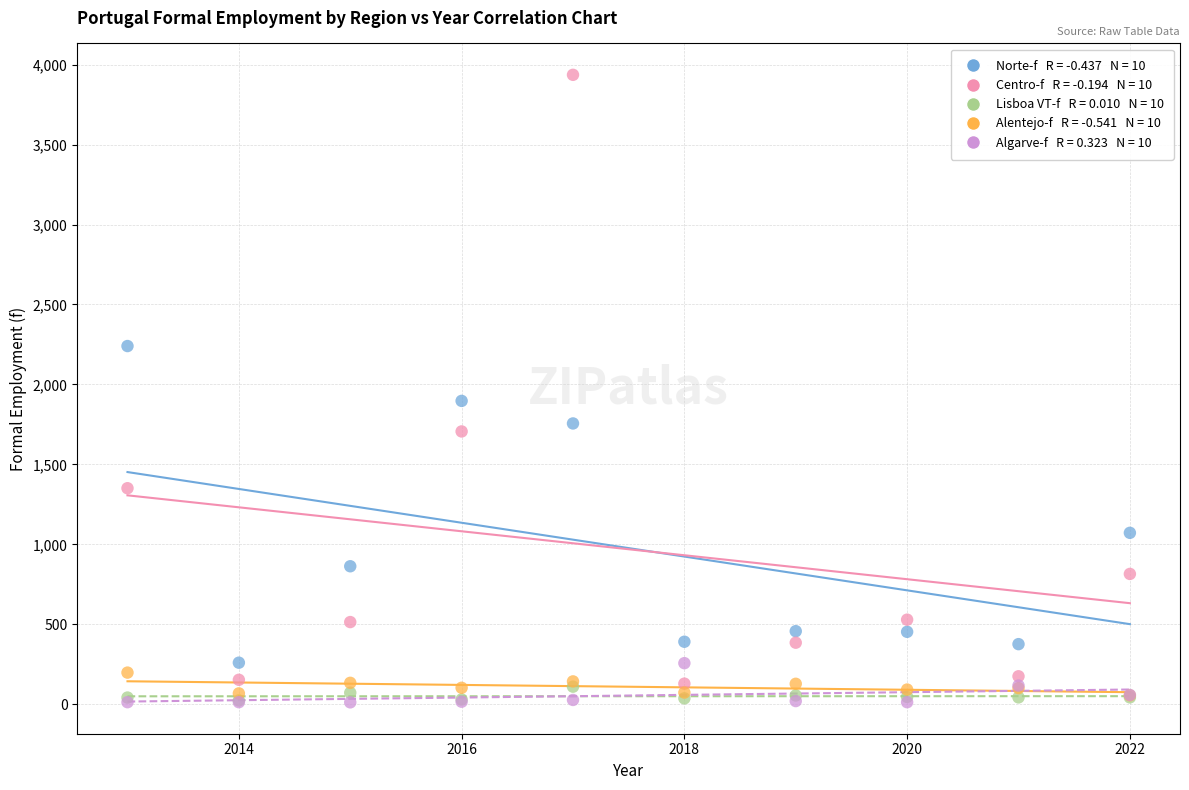

Across all series, what Y value is closest to 1974?

1897